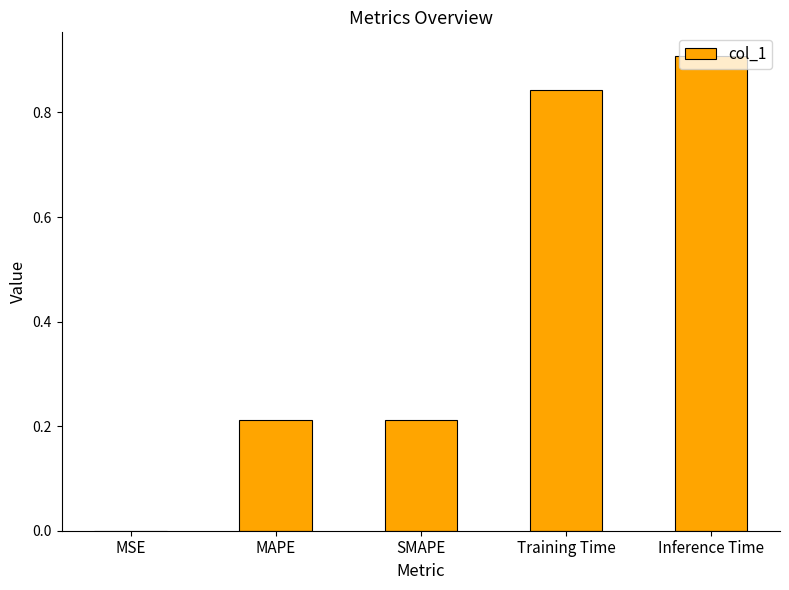

At which category does the chart reach its peak across all series?

Inference Time